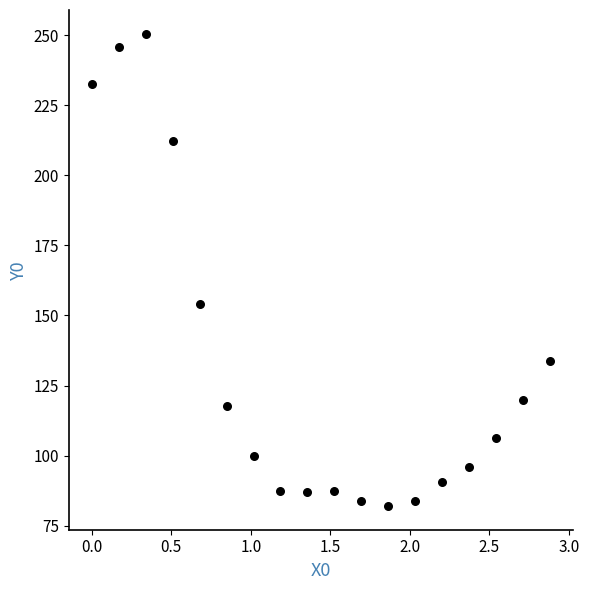

What Y value in the scatter plot is closest to 166?

154.1